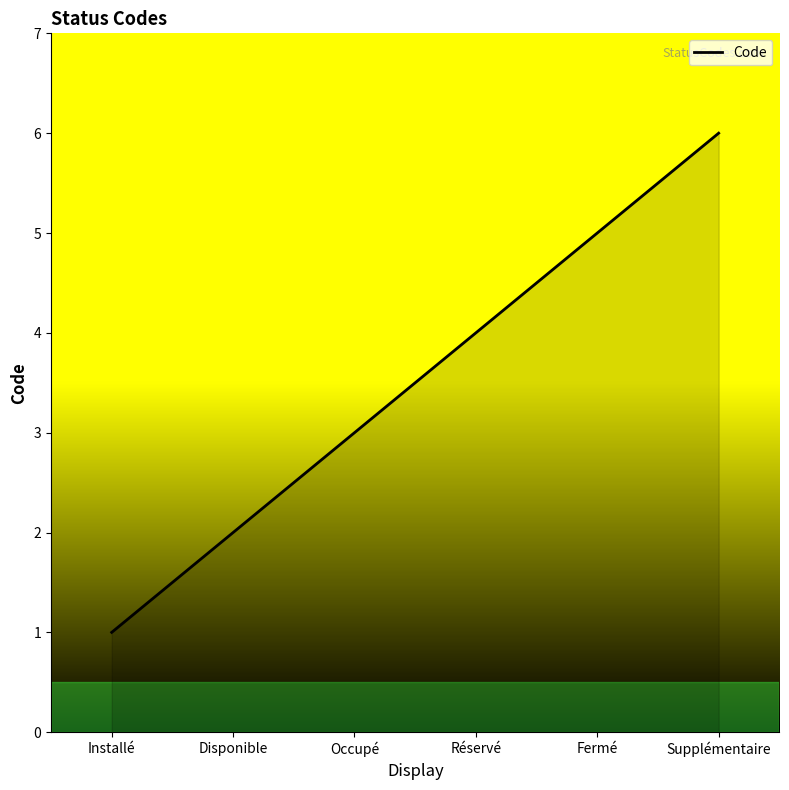

What position from the left is Fermé?

5